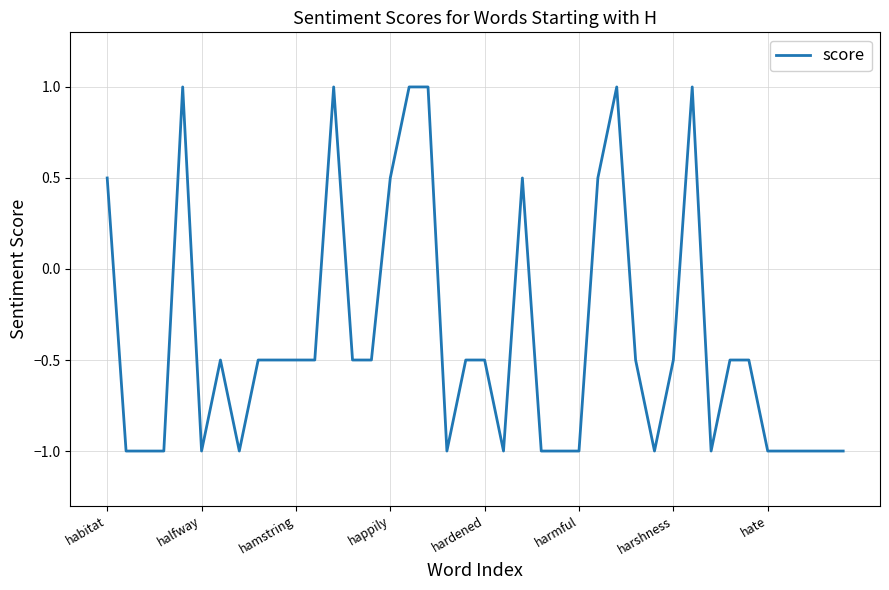

What is the difference between the maximum and minimum values?

2.0